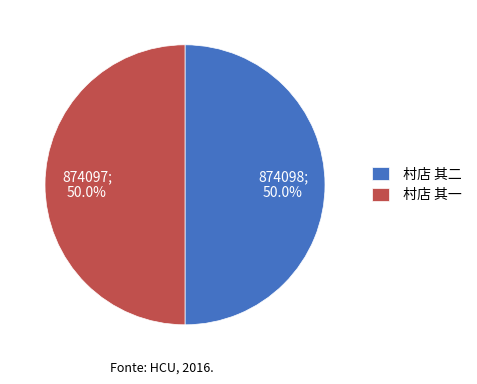

Approximately how many times larger is the value at 村店 其二 compared to 村店 其一?

1.0